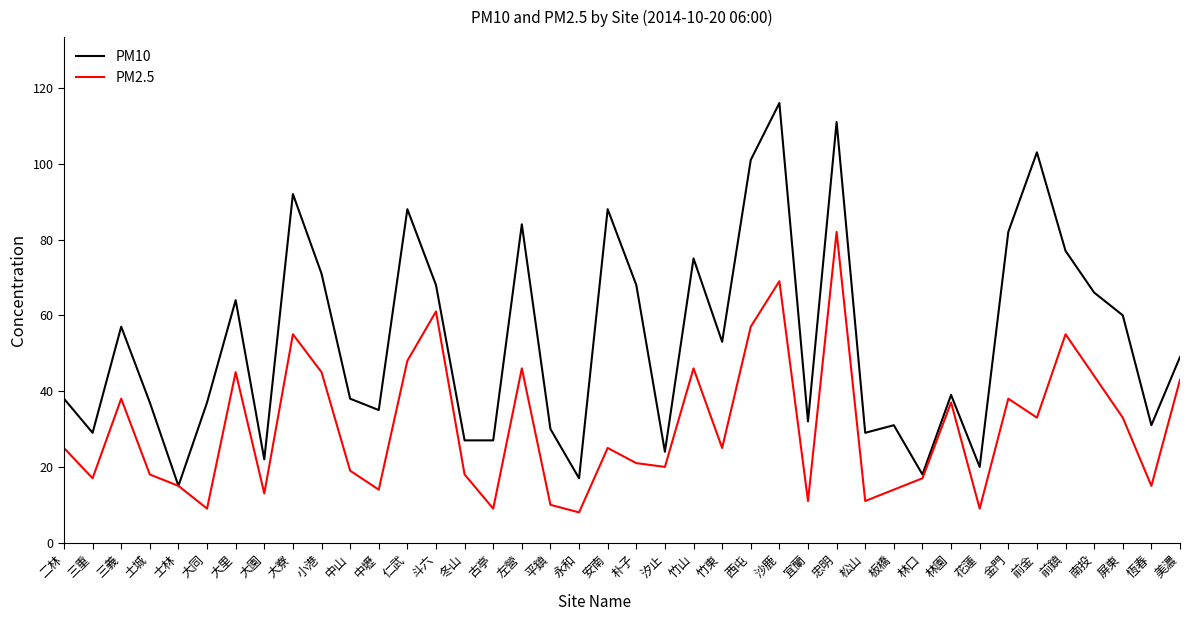

Is it true that PM2.5 equals 46 at 左營?

True